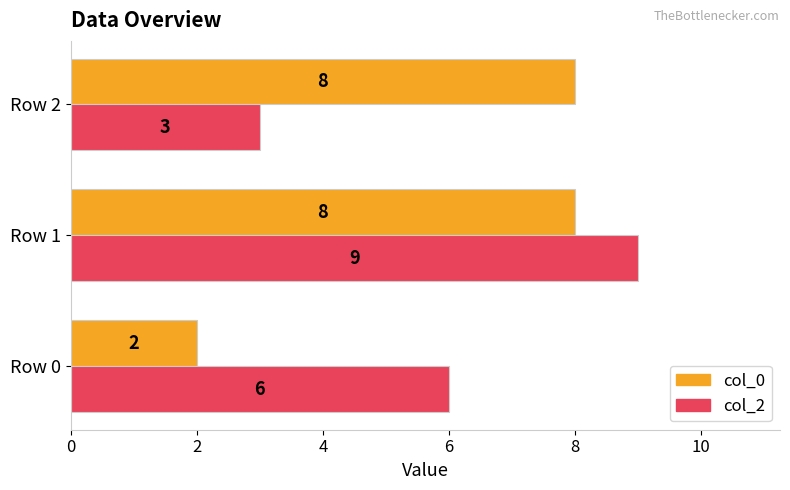

Which series changed the most between Row 0 and Row 2?

col_0